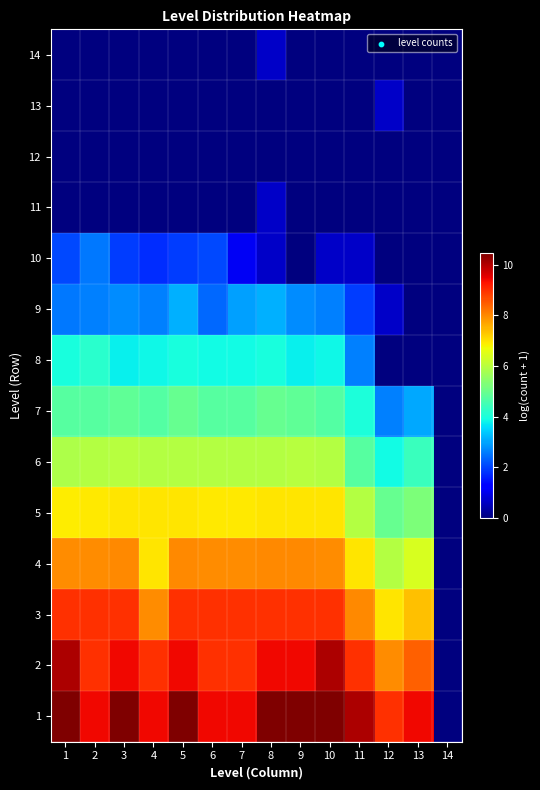

Reading left to right, list all the values displayed in this chart.

1: 1=10.5	2=9.4	3=10.5	4=9.4	5=10.5	6=9.4	7=9.4	8=10.5	9=10.5	10=10.5	11=10.0	12=9.0	13=9.4	14=0.0
2: 1=10.0	2=9.0	3=9.4	4=9.0	5=9.4	6=9.0	7=9.0	8=9.4	9=9.4	10=10.0	11=9.0	12=8.0	13=8.4	14=0.0
3: 1=9.0	2=9.0	3=9.0	4=8.0	5=9.0	6=9.0	7=9.0	8=9.0	9=9.0	10=9.0	11=8.0	12=7.0	13=7.4	14=0.0
4: 1=8.0	2=8.0	3=8.0	4=7.0	5=8.0	6=8.0	7=8.0	8=8.0	9=8.0	10=8.0	11=7.0	12=6.0	13=6.4	14=0.0
5: 1=6.9	2=6.9	3=7.0	4=7.0	5=7.0	6=6.9	7=6.9	8=7.0	9=7.0	10=7.0	11=5.9	12=5.0	13=5.3	14=0.0
6: 1=5.9	2=5.9	3=6.0	4=6.0	5=5.9	6=5.9	7=5.9	8=5.9	9=6.0	10=6.0	11=4.8	12=3.9	13=4.4	14=0.0
7: 1=4.8	2=4.8	3=4.9	4=4.7	5=5.0	6=4.8	7=4.8	8=5.0	9=4.9	10=4.7	11=4.0	12=2.6	13=3.0	14=0.0
8: 1=4.0	2=4.2	3=3.8	4=3.9	5=4.0	6=3.9	7=3.9	8=4.0	9=3.8	10=3.9	11=2.6	12=0.0	13=0.0	14=0.0
9: 1=2.6	2=2.6	3=2.8	4=2.6	5=3.1	6=2.4	7=2.9	8=3.1	9=2.8	10=2.6	11=1.9	12=0.7	13=0.0	14=0.0
10: 1=2.1	2=2.6	3=1.9	4=1.8	5=1.9	6=2.1	7=1.1	8=0.7	9=0.0	10=0.7	11=0.7	12=0.0	13=0.0	14=0.0
11: 1=0.0	2=0.0	3=0.0	4=0.0	5=0.0	6=0.0	7=0.0	8=0.7	9=0.0	10=0.0	11=0.0	12=0.0	13=0.0	14=0.0
12: 1=0.0	2=0.0	3=0.0	4=0.0	5=0.0	6=0.0	7=0.0	8=0.0	9=0.0	10=0.0	11=0.0	12=0.0	13=0.0	14=0.0
13: 1=0.0	2=0.0	3=0.0	4=0.0	5=0.0	6=0.0	7=0.0	8=0.0	9=0.0	10=0.0	11=0.0	12=0.7	13=0.0	14=0.0
14: 1=0.0	2=0.0	3=0.0	4=0.0	5=0.0	6=0.0	7=0.0	8=0.7	9=0.0	10=0.0	11=0.0	12=0.0	13=0.0	14=0.0